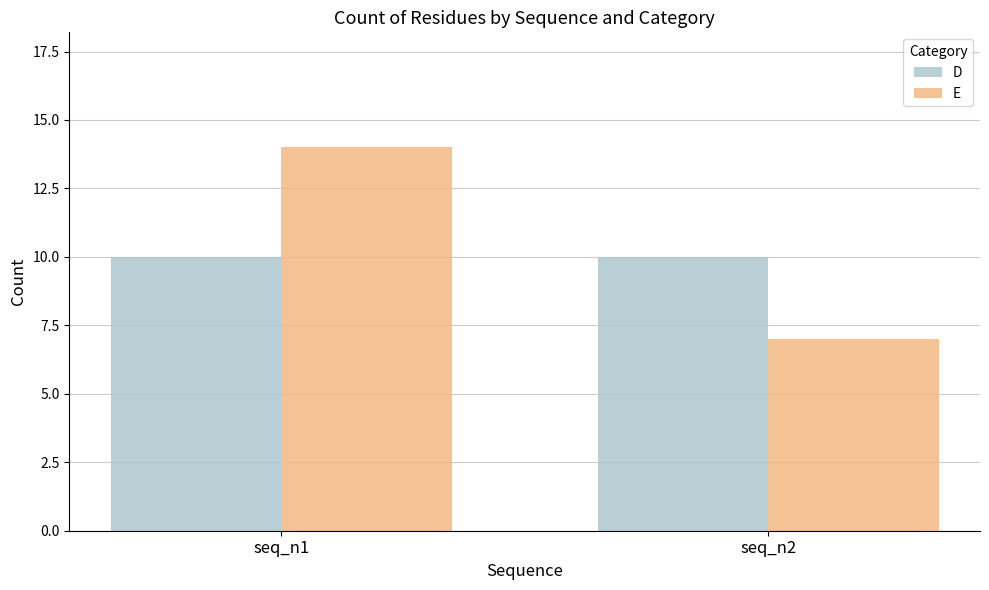

What is the sum of all E values?

21